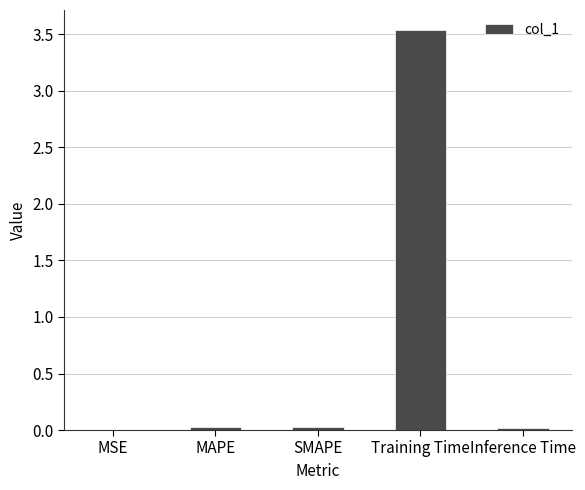

The chart shows a value of 0.0 at Inference Time. True or false?

True